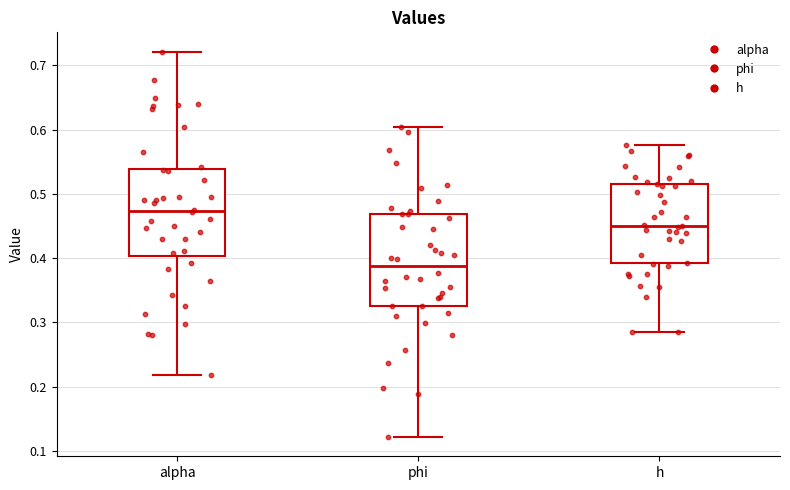

Which box has the lowest median line?

phi